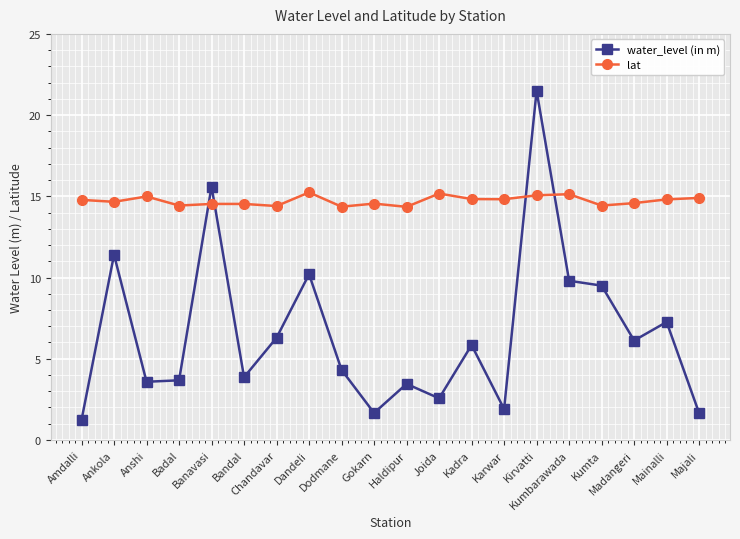

What value does the lat series have at Banavasi?

14.5